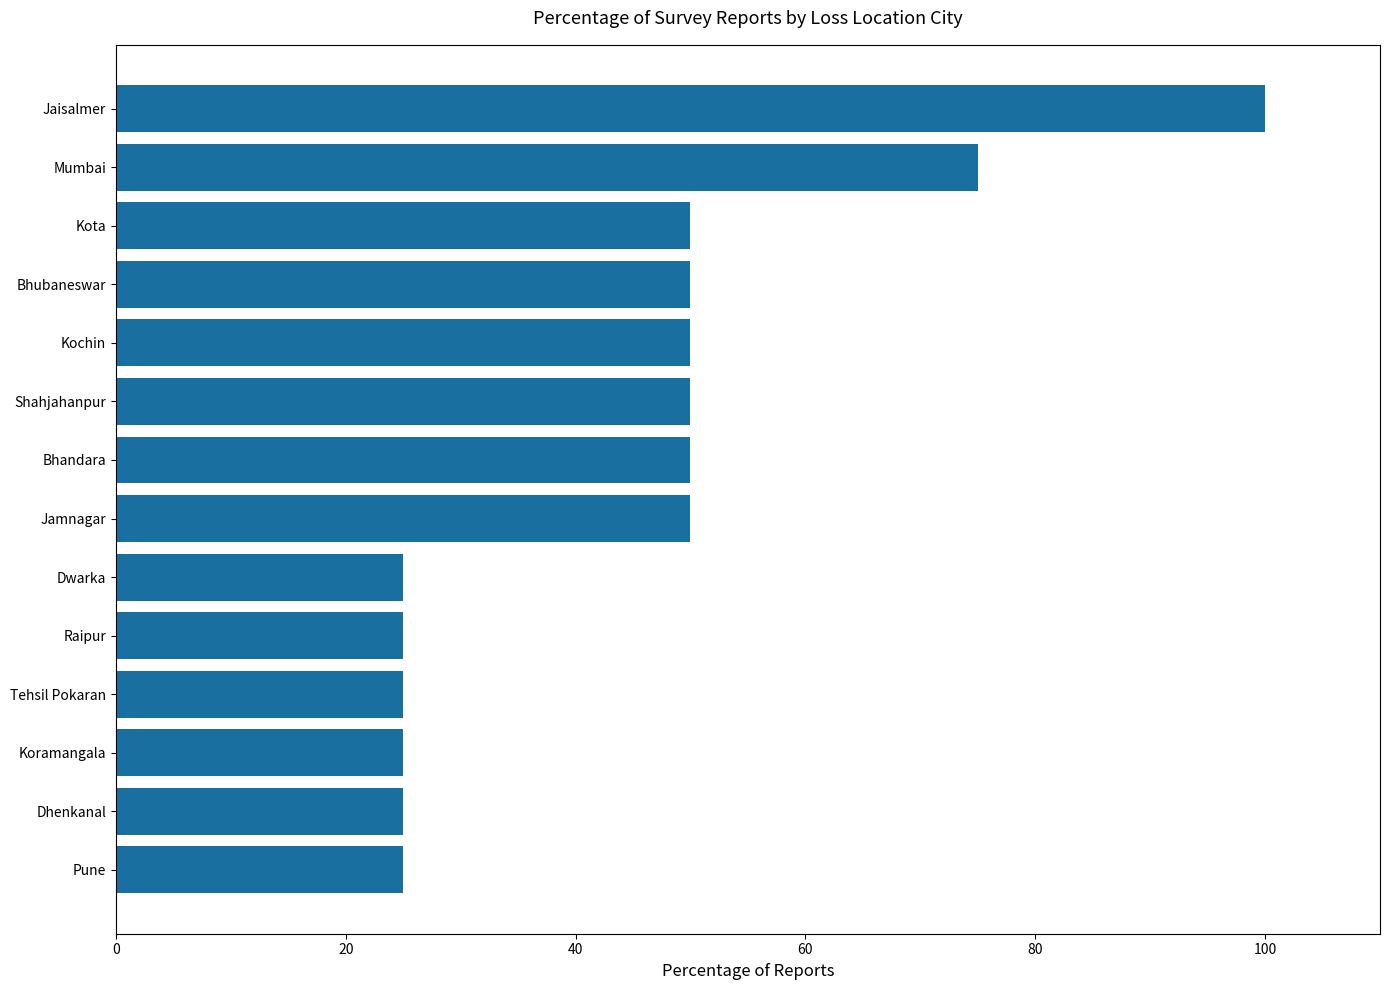

Are the bars grouped side by side (vs. stacked)?

No